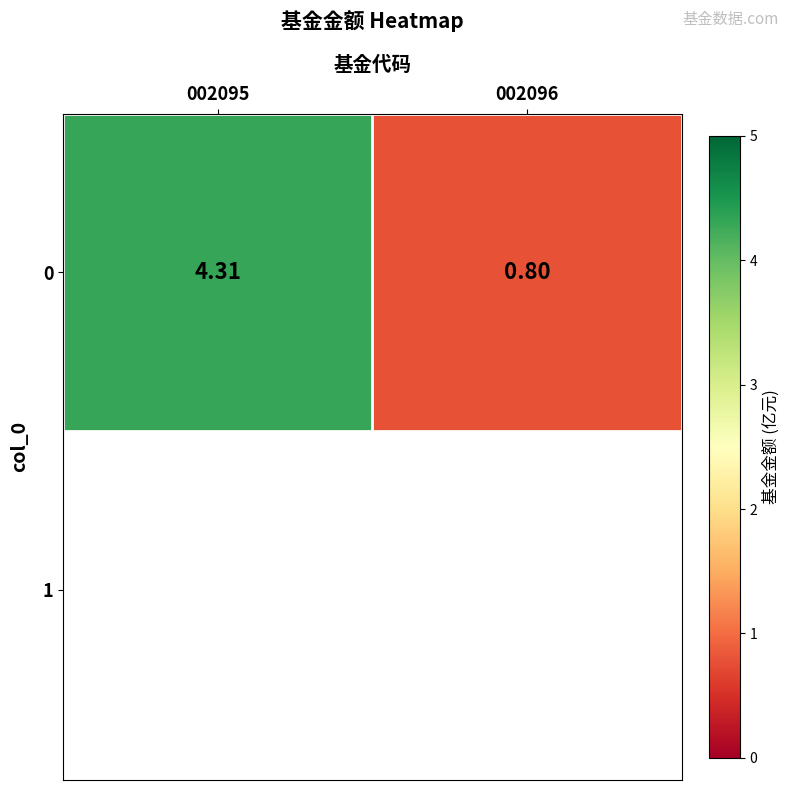

At which label is the value closest to 2?

002096